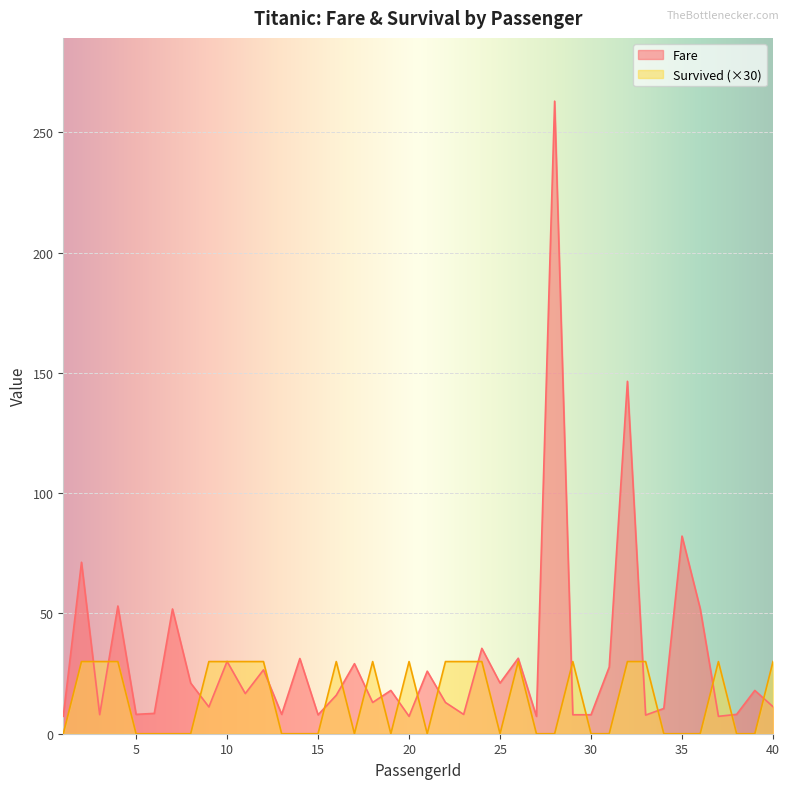

Rank the series at 28 from highest to lowest value.

Fare, Survived